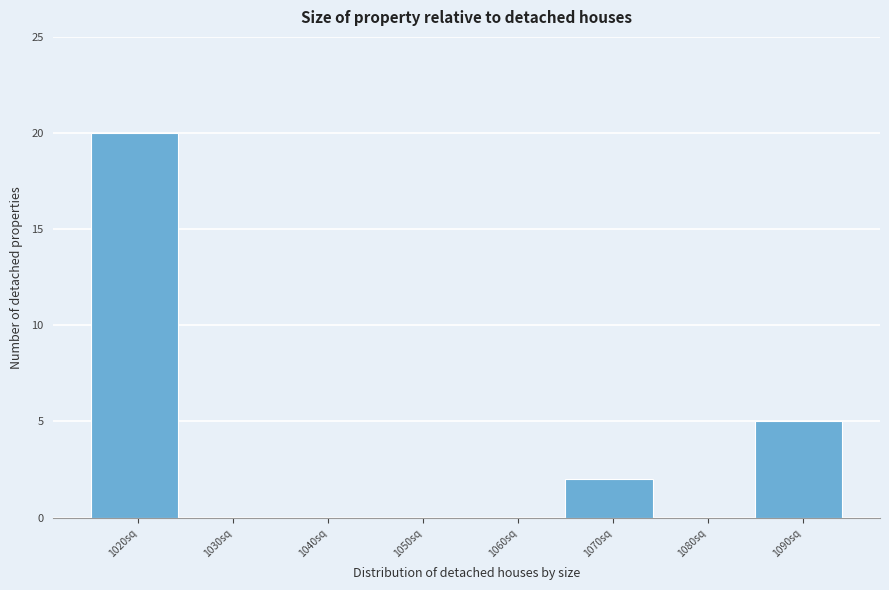

Reading left to right, extract all data points from this chart.

1020sq=20	1030sq=0	1040sq=0	1050sq=0	1060sq=0	1070sq=2	1080sq=0	1090sq=5